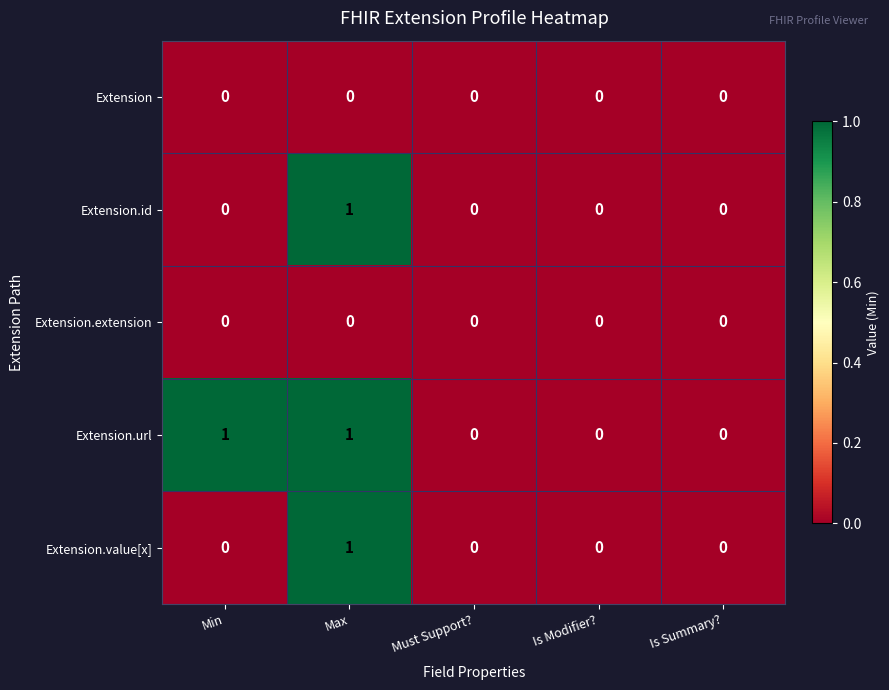

How many Extension.url values are between 0 and 1?

5